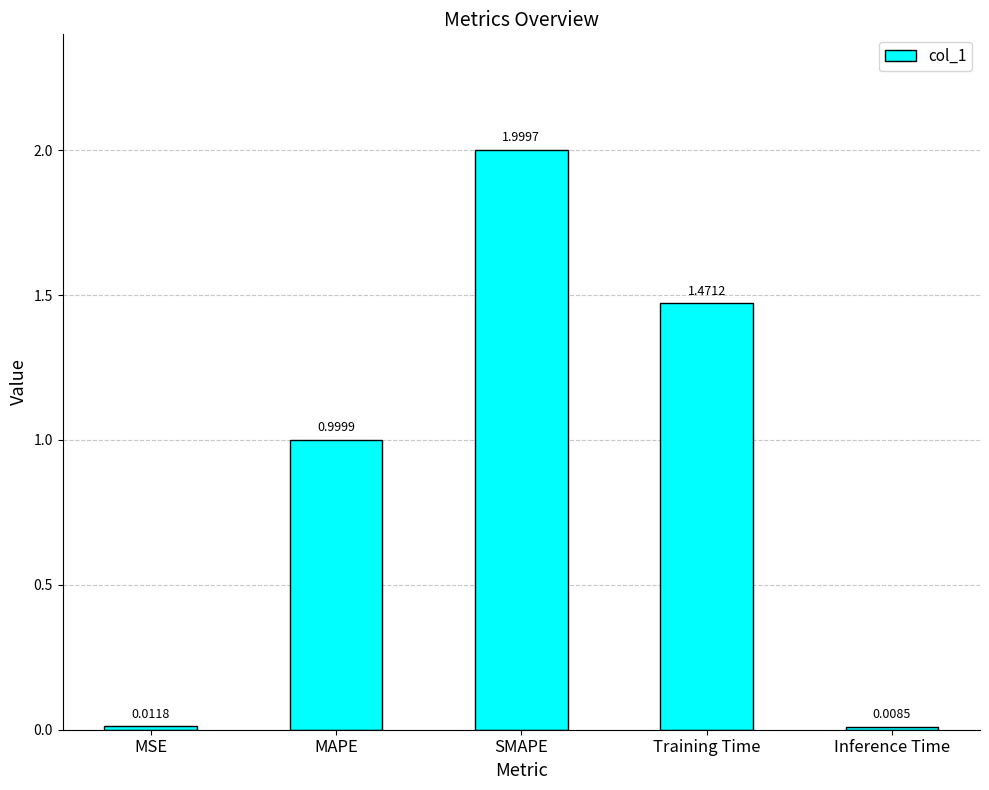

Does the chart contain any negative values?

No